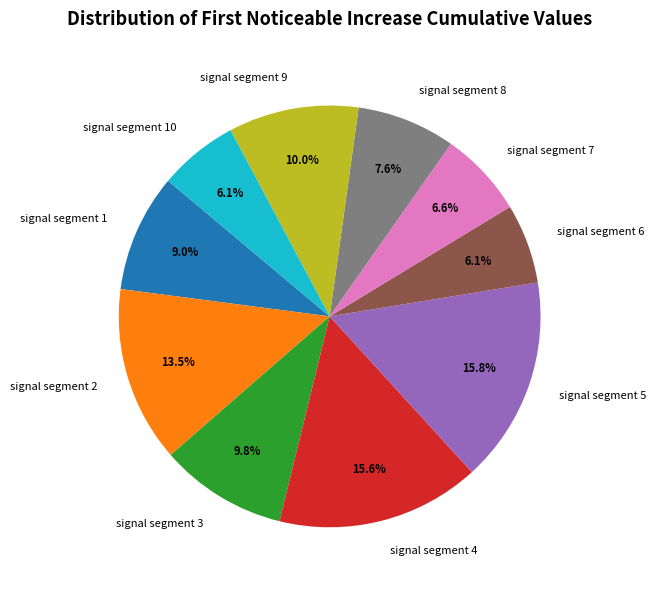

True or false: signal segment 1 accounts for 9% of the total.

True